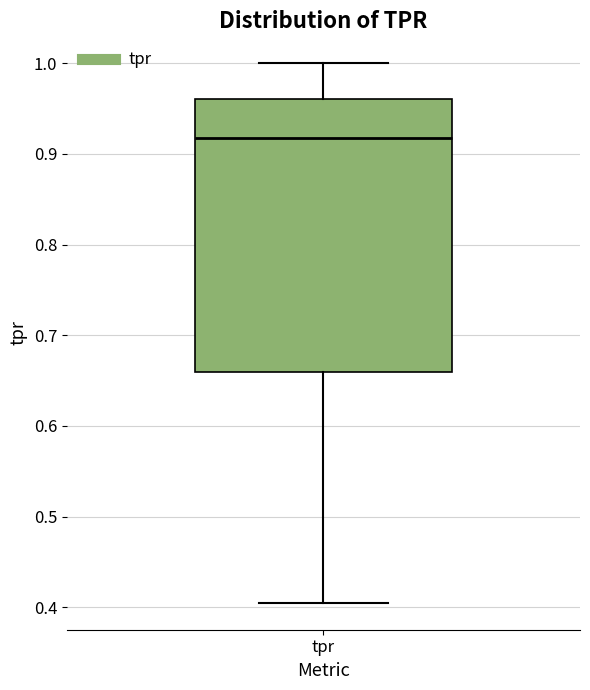

Transcribe this box plot: give where the median line is, the range the box spans, and where the two whiskers end, as read against the y-axis. The values are not printed on the chart, so give them approximately, as read against the axis.

median 0.92, box 0.66 to 0.96, whiskers 0.40 to 1.00